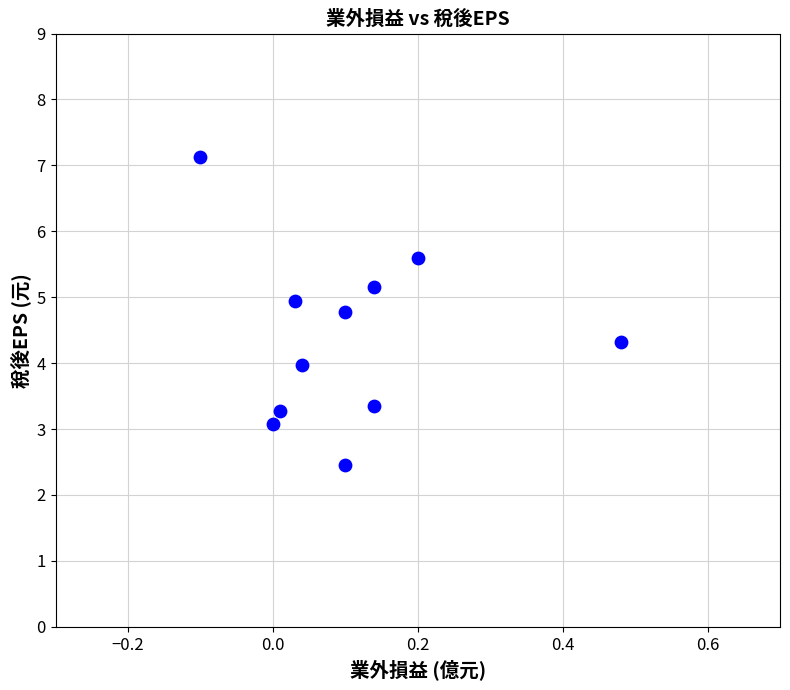

What is the average Y value?

4.4